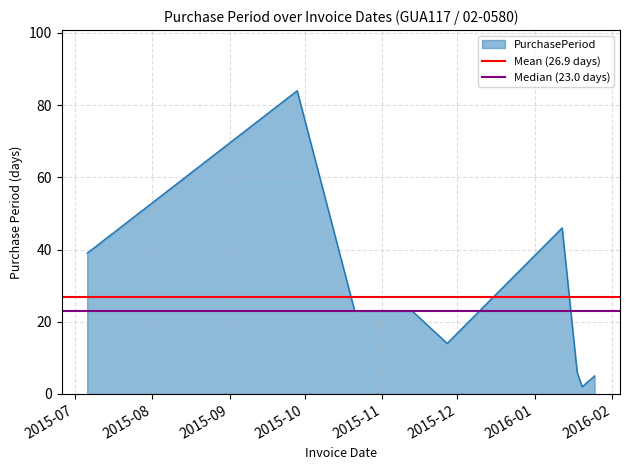

What is the maximum value for PurchasePeriod?

84